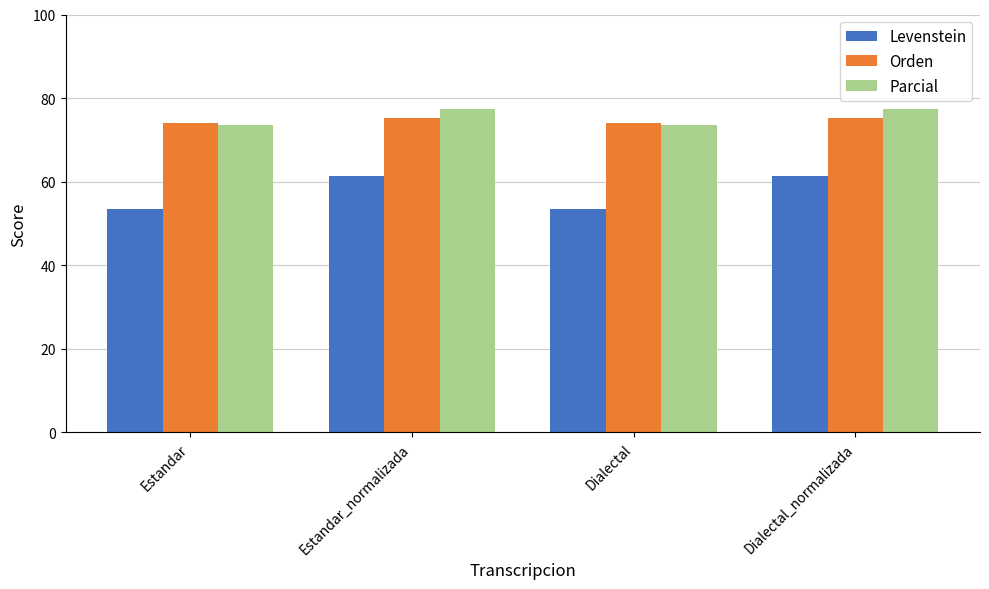

How many data points in Parcial are less than 77?

2